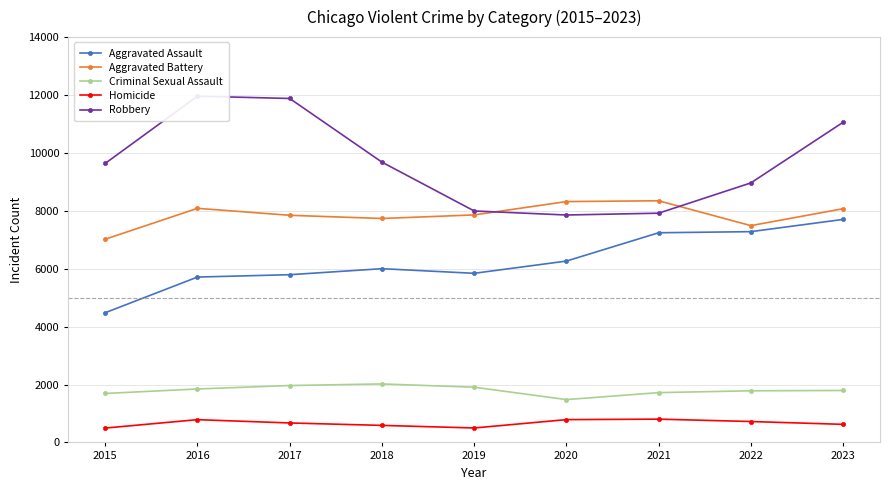

Between 2022 and 2023, which is larger?

2023